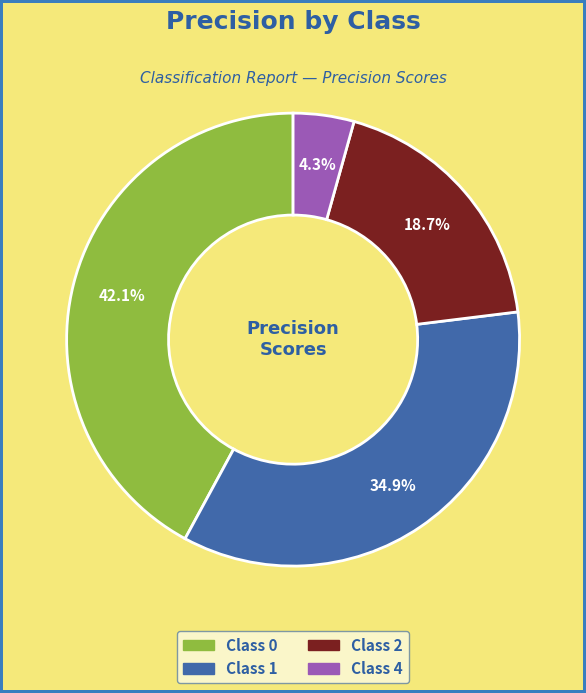

Does any single category account for the majority?

No